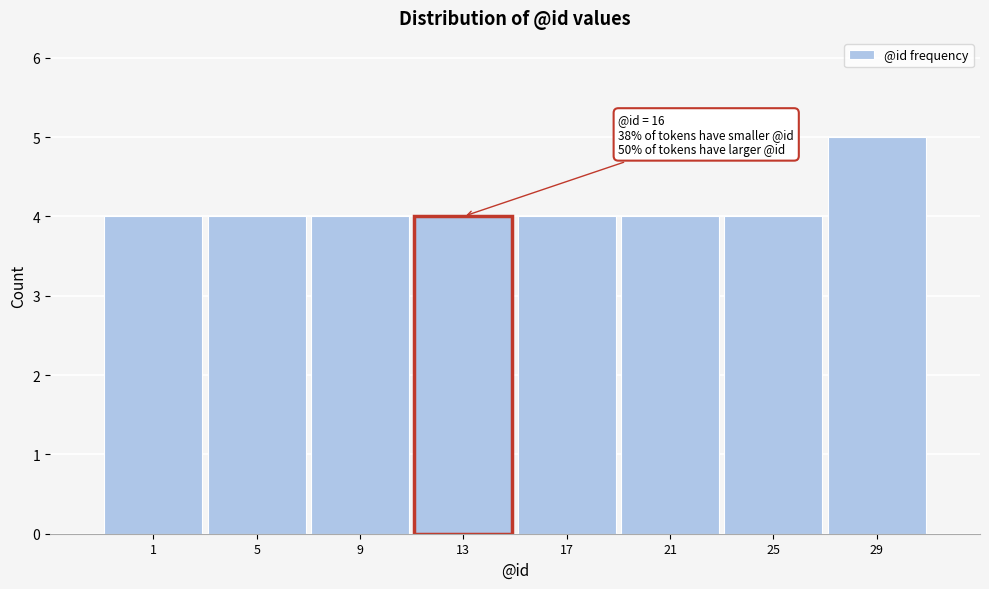

Reading right to left, what are all the values shown in this chart?

29=5	25=4	21=4	17=4	13=4	9=4	5=4	1=4